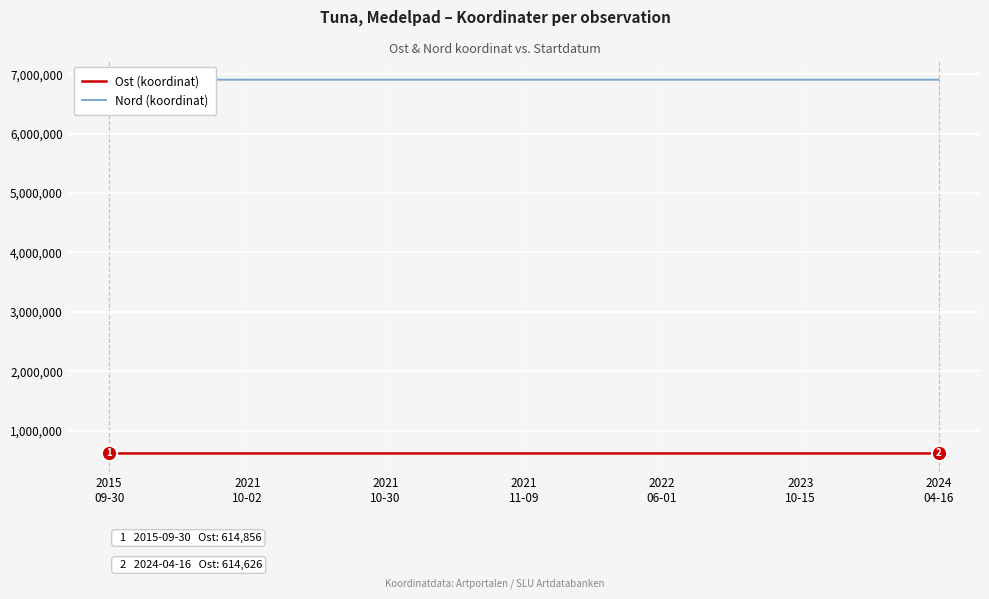

Where does the Ost (koordinat) series first go above 614625?

2015
09-30